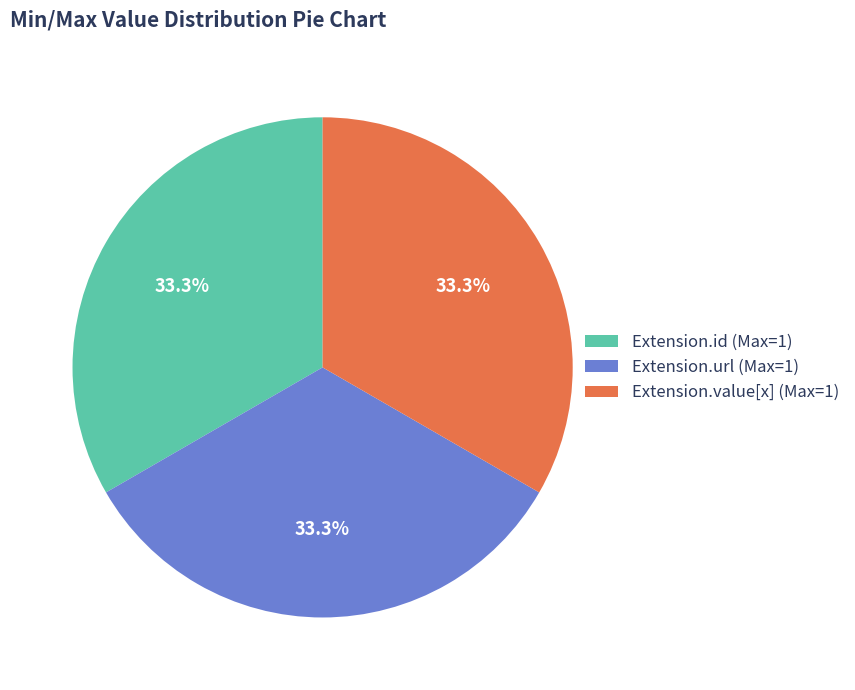

To the nearest percent, what is the difference between the largest and smallest slice percentages?

0%